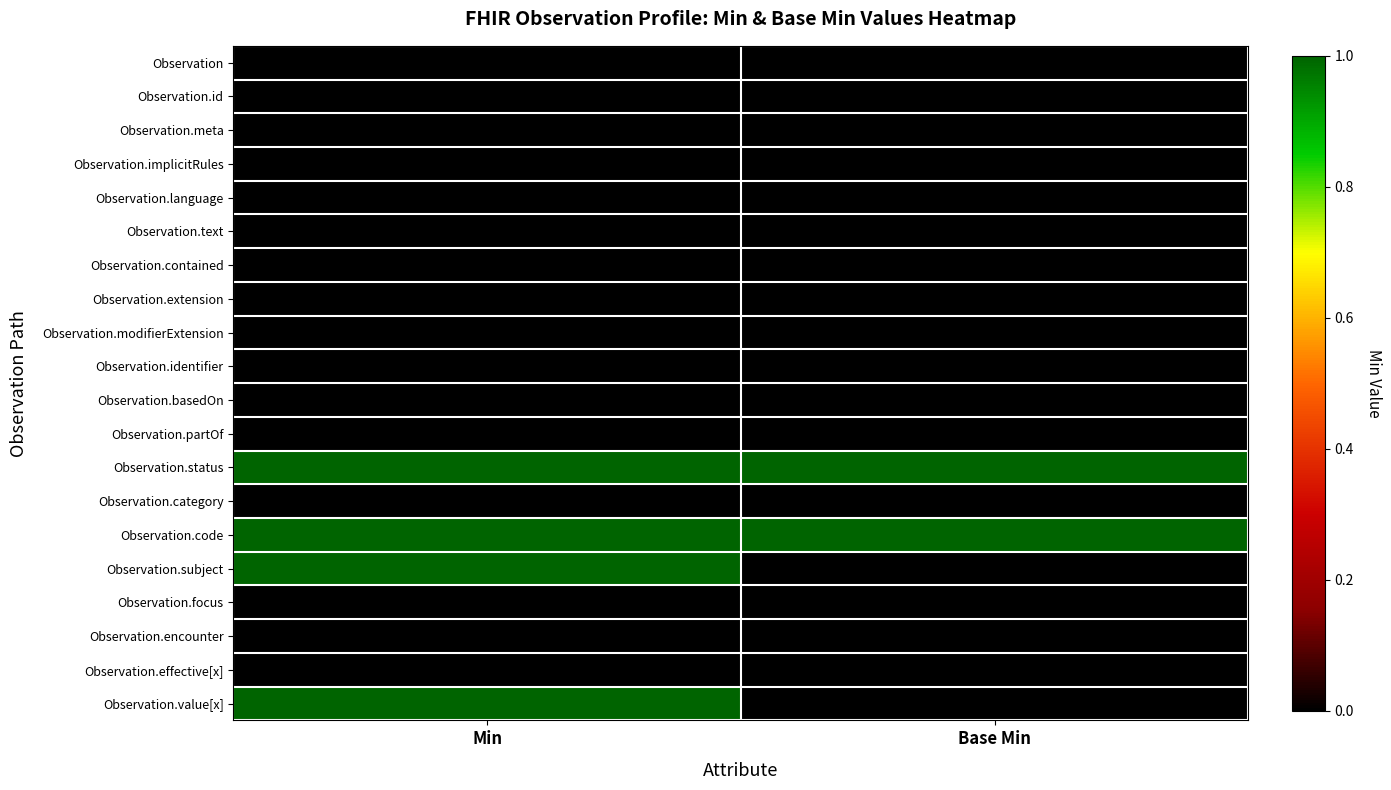

Which series changed the most between Min and Base Min?

Observation.subject